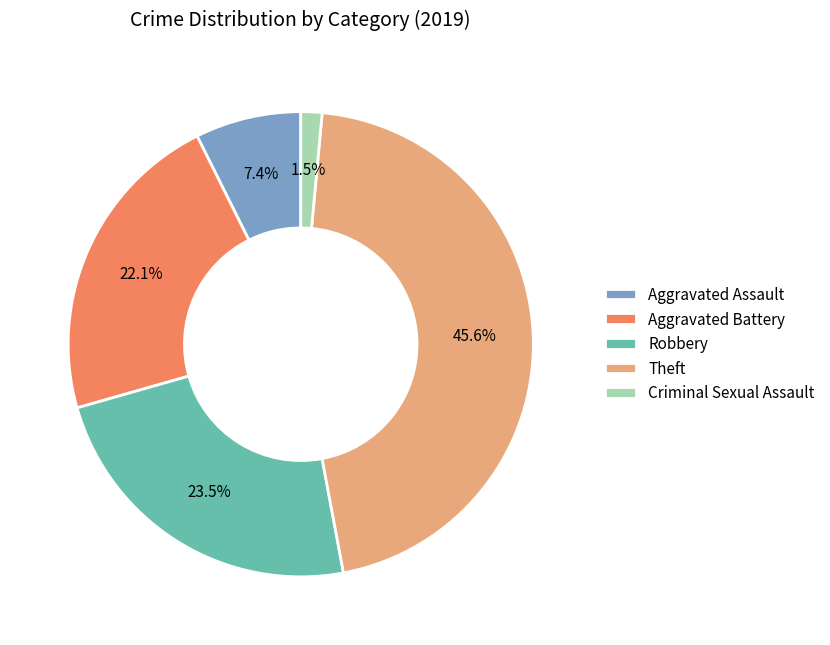

Is Aggravated Assault the majority of the pie?

No